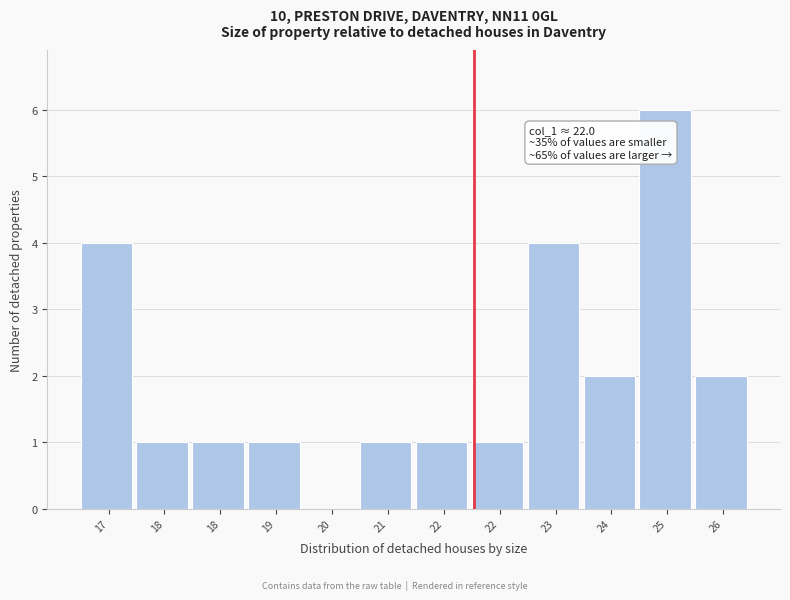

How many data points does each series have?

12